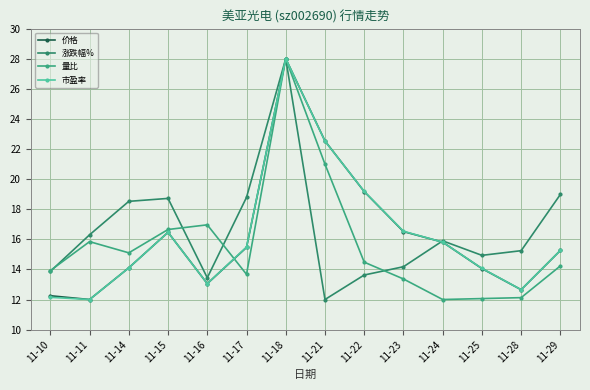

What is the maximum value for 价格?

28.0